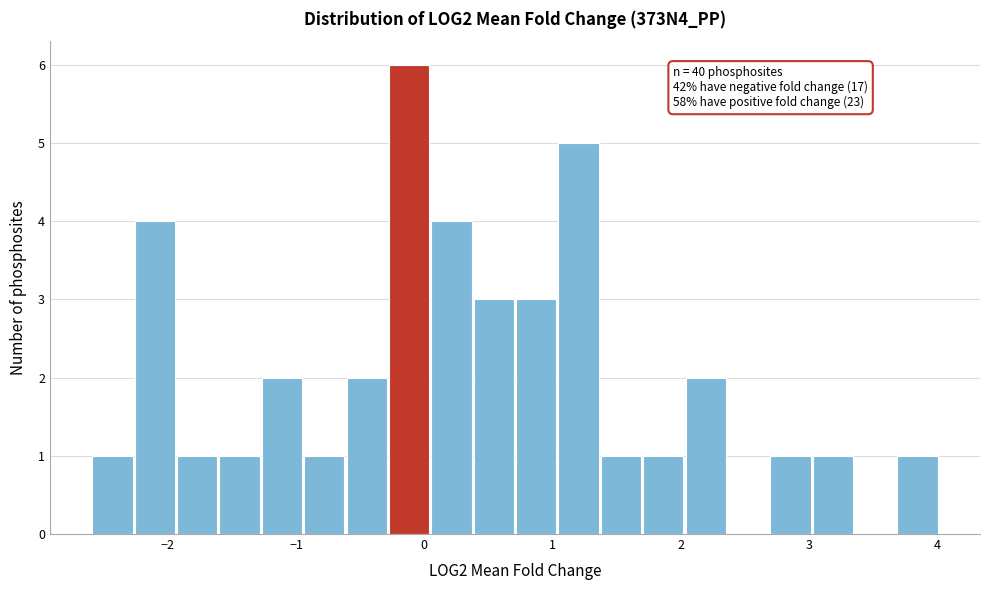

Around what value on the x-axis is the tallest bar? Give the approximate position of its centre, as read against the axis.

-0.1